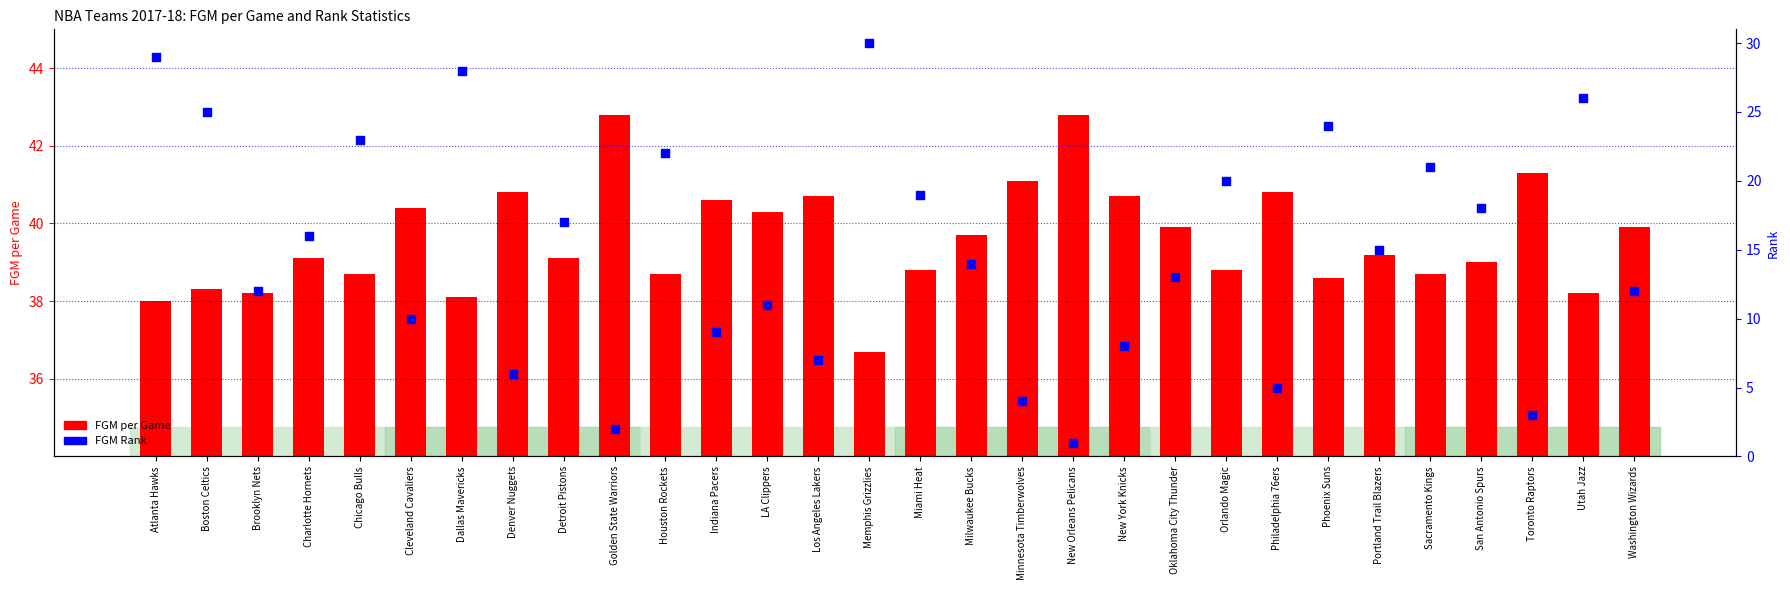

Which series reaches the minimum Y coordinate?

FGM Rank